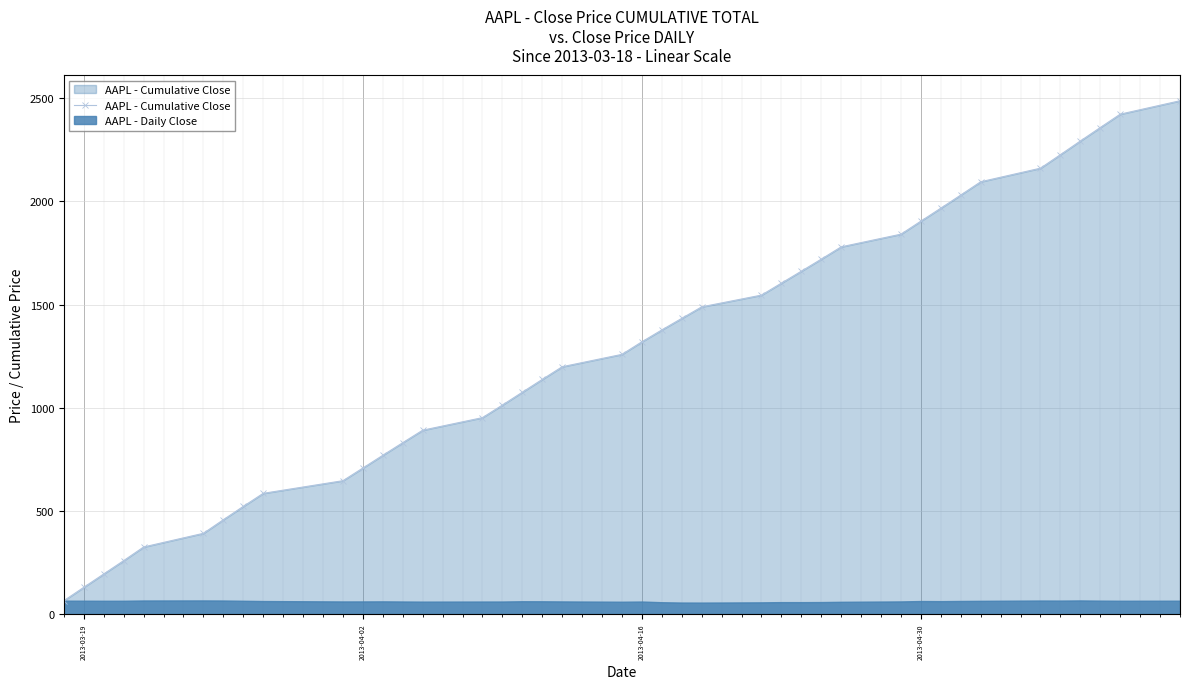

How many data points in AAPL - Cumulative Close are less than 1319?

20